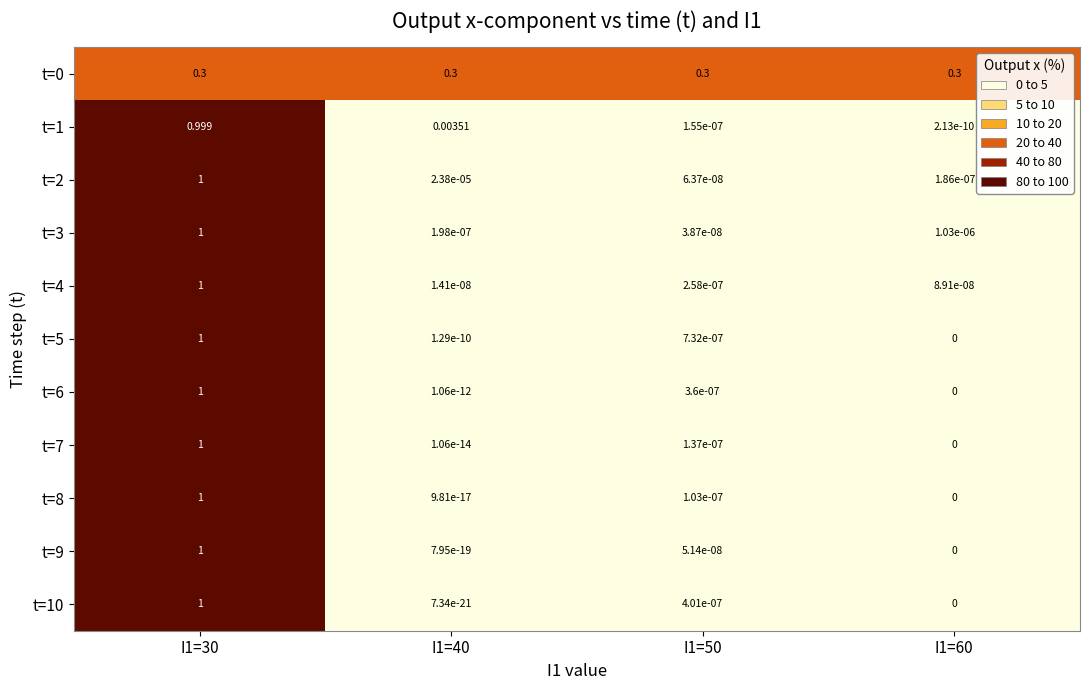

How many series are shown in this chart?

11